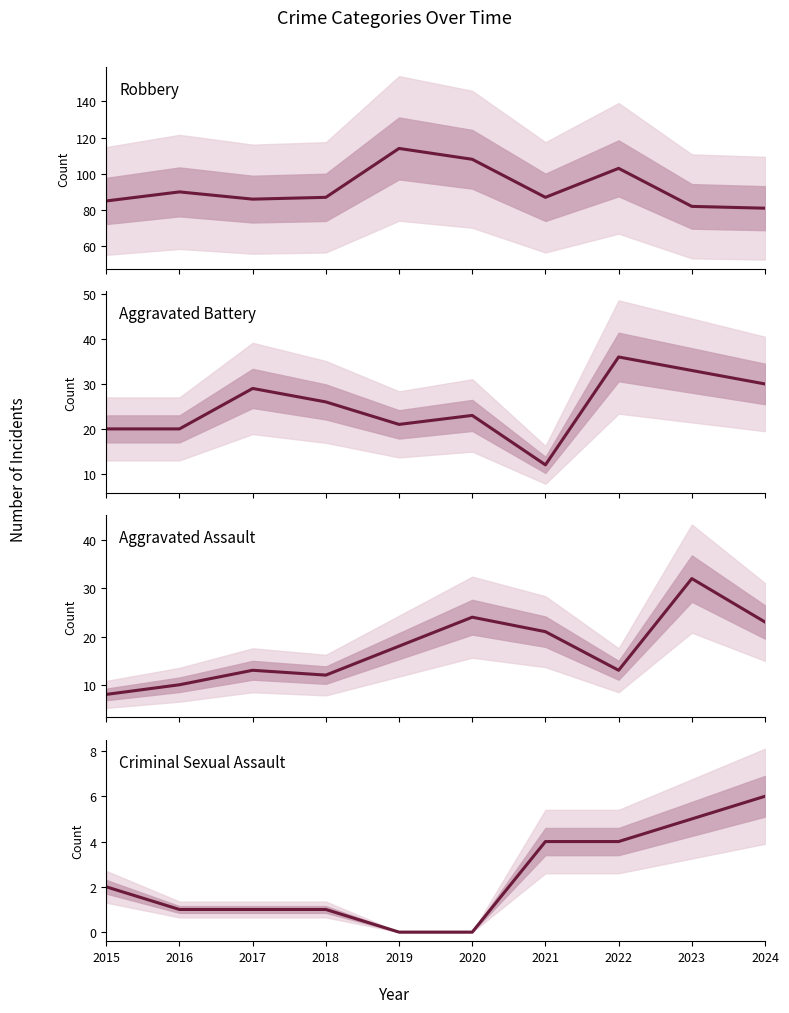

At how many categories does at least one series exceed 95?

3